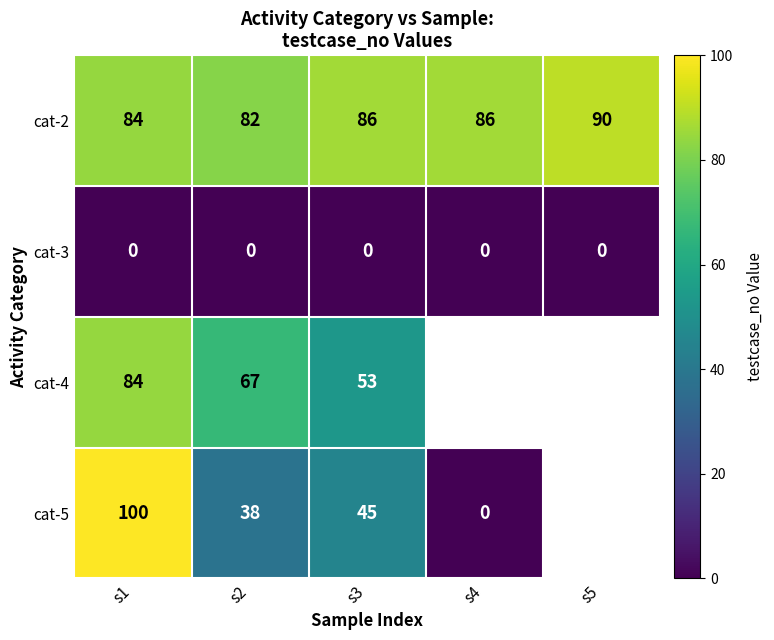

The value of cat-4 at s2 is 89. True or false?

False